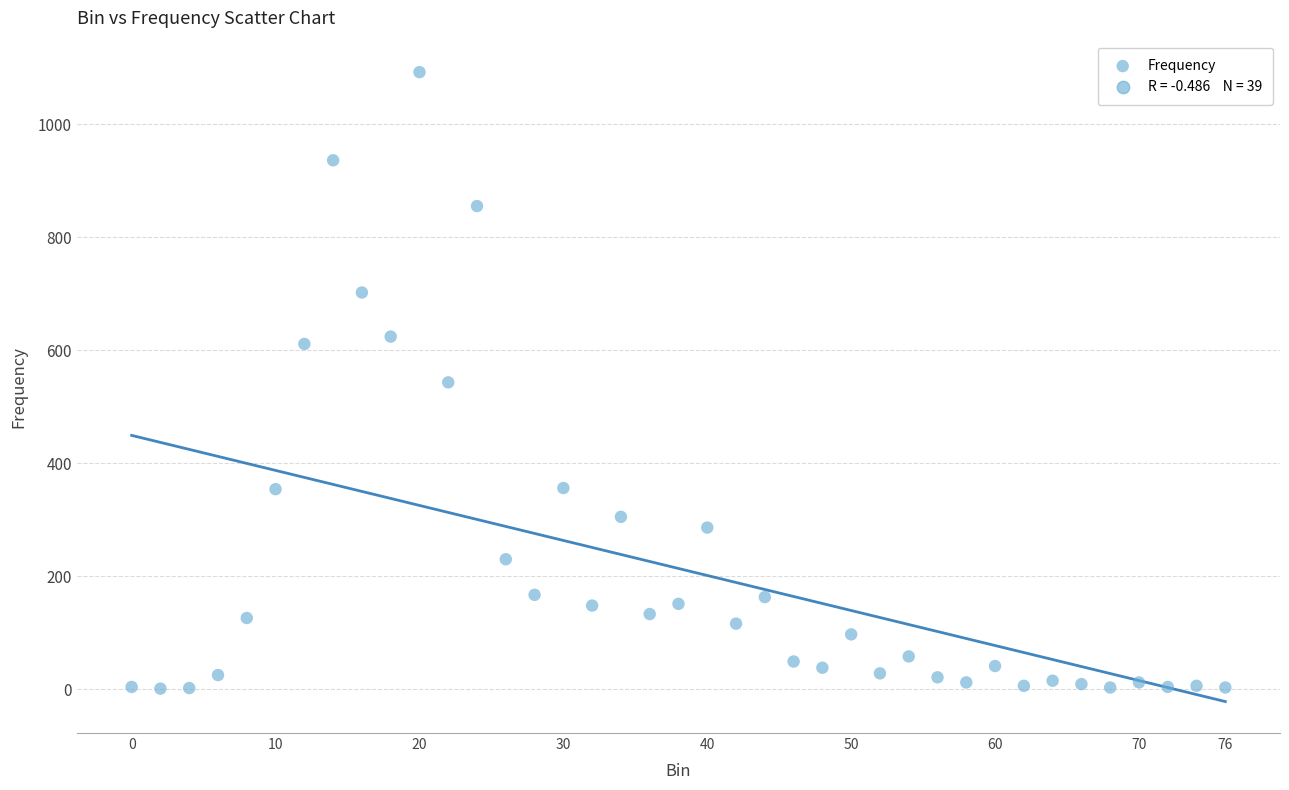

What is the range of X values (max minus min)?

76